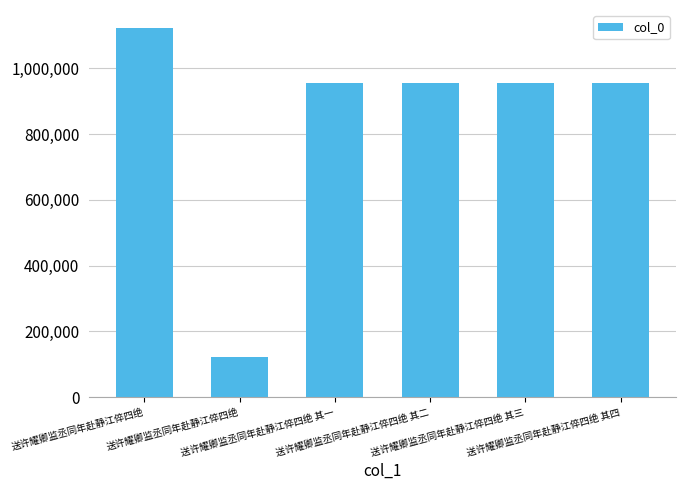

How many series are shown in this chart?

1